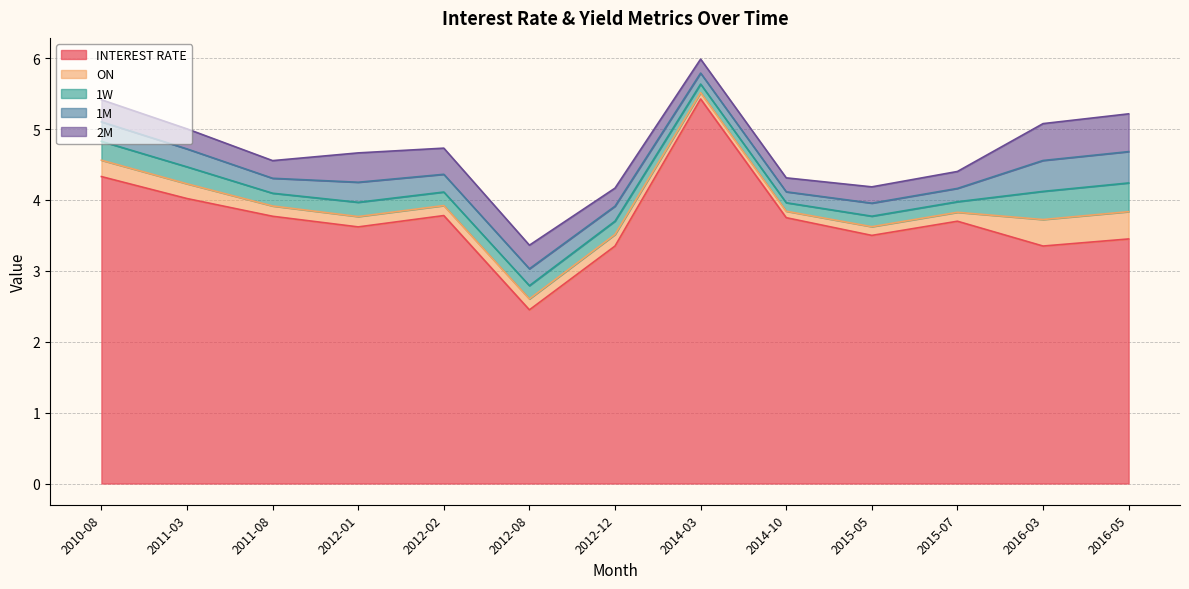

True or false: 2M has a value of 0.7 at 2016-05.

False